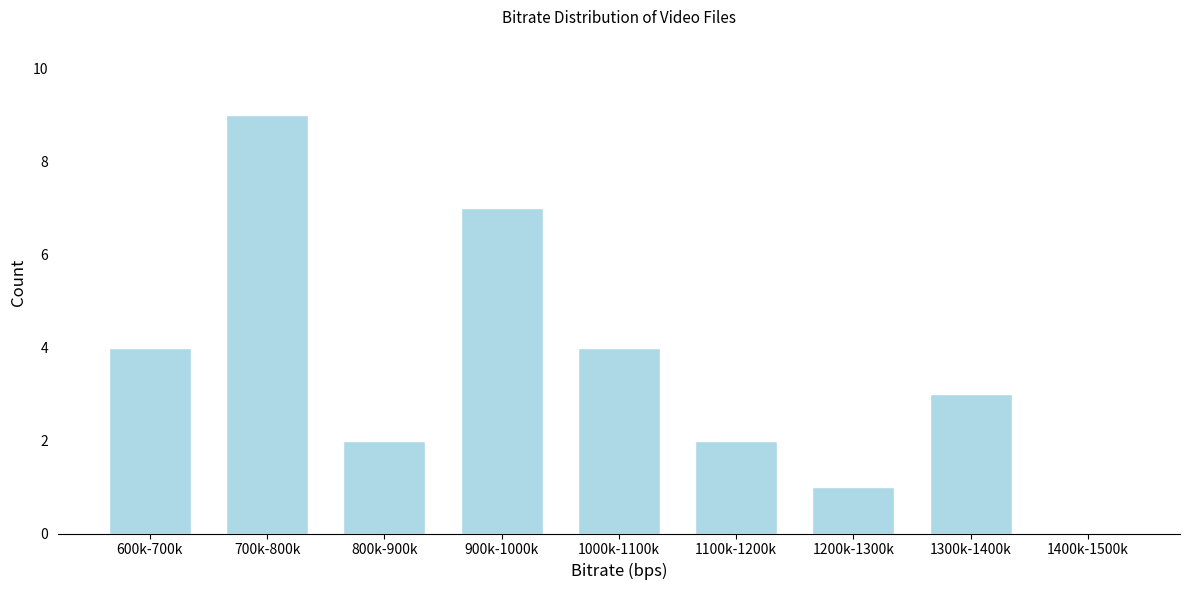

Reading right to left, list all the values displayed in this chart.

1400k-1500k=0	1300k-1400k=3	1200k-1300k=1	1100k-1200k=2	1000k-1100k=4	900k-1000k=7	800k-900k=2	700k-800k=9	600k-700k=4